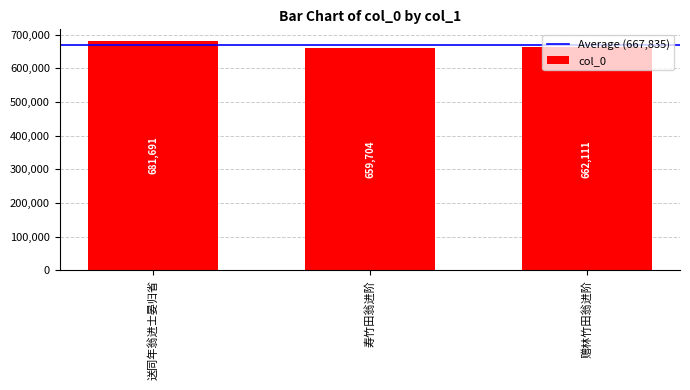

What is the sum of all values?

2003506